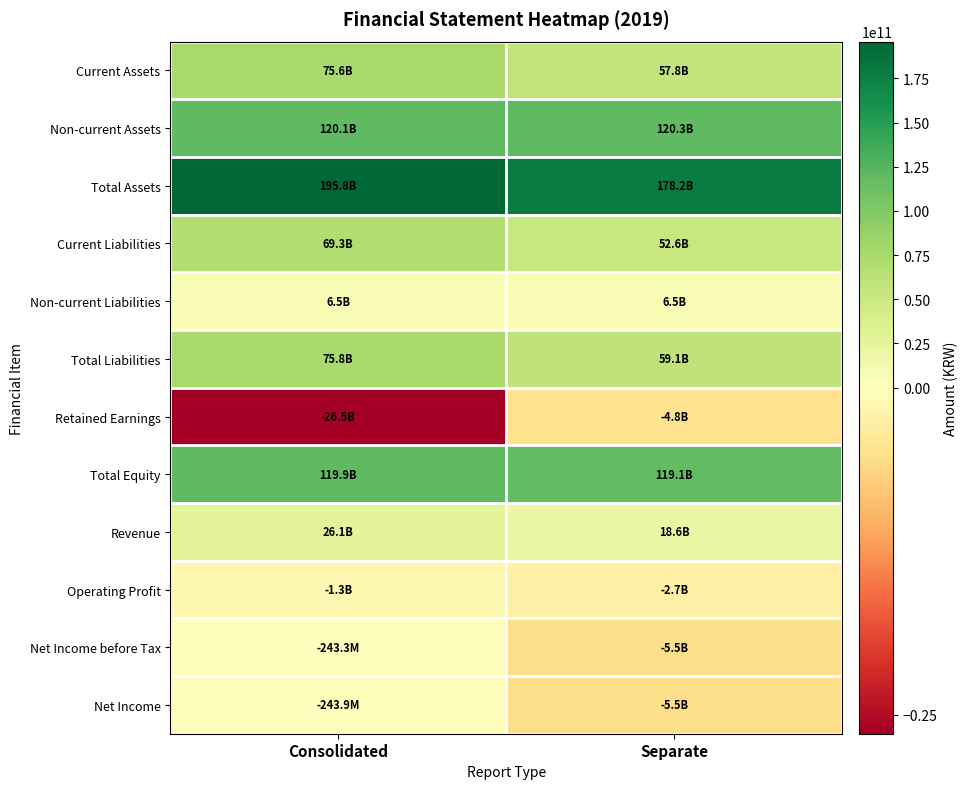

What is the minimum value shown in the chart?

-26467392264